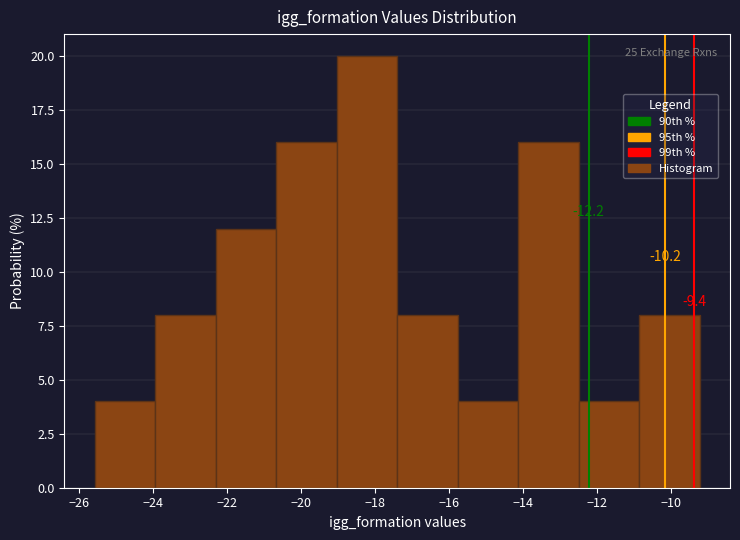

Over which range of the x-axis is the bar tallest?

-19.0 to -17.4